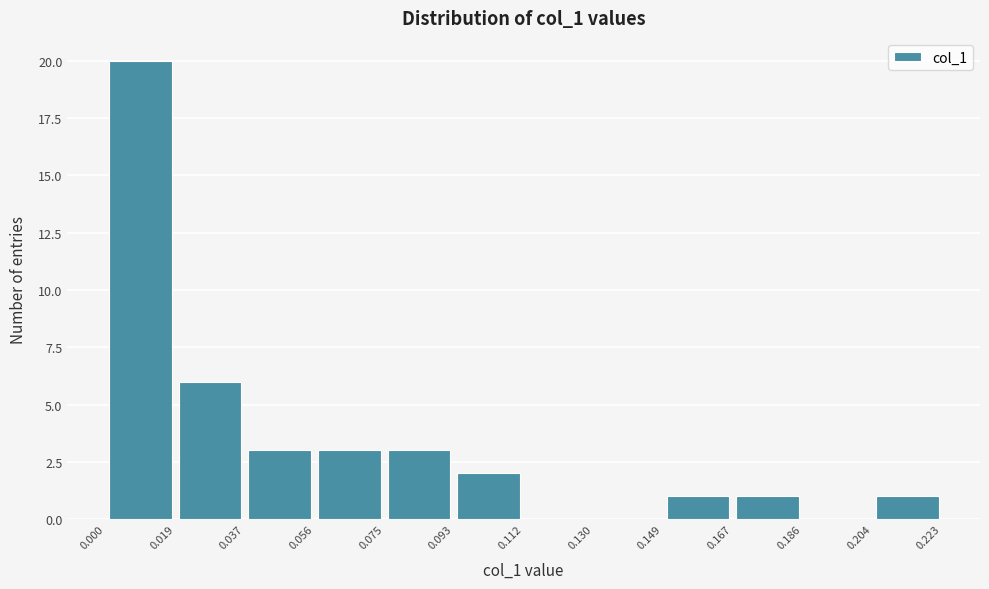

Over which range of the x-axis is the bar tallest?

0.000 to 0.019